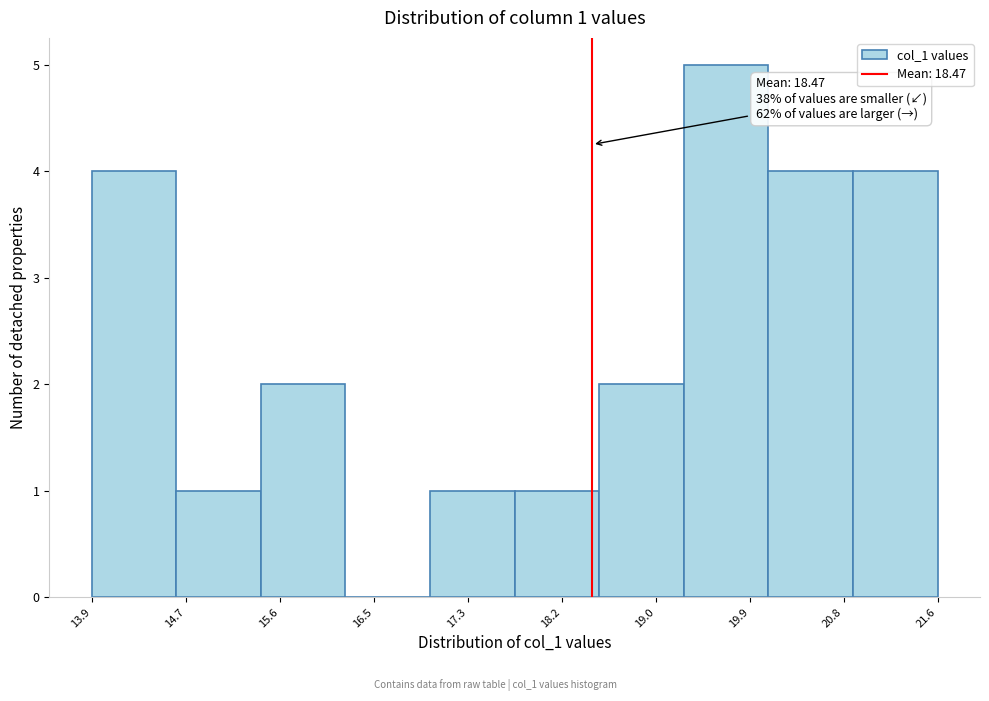

Which range on the x-axis has the tallest bar?

19.3 to 20.1